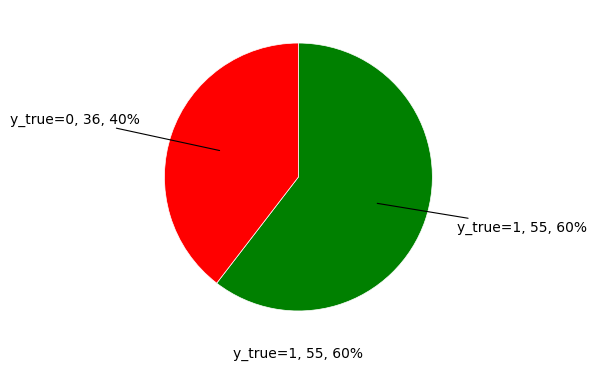

Rank the categories by value from highest to lowest.

y_true=1, y_true=0